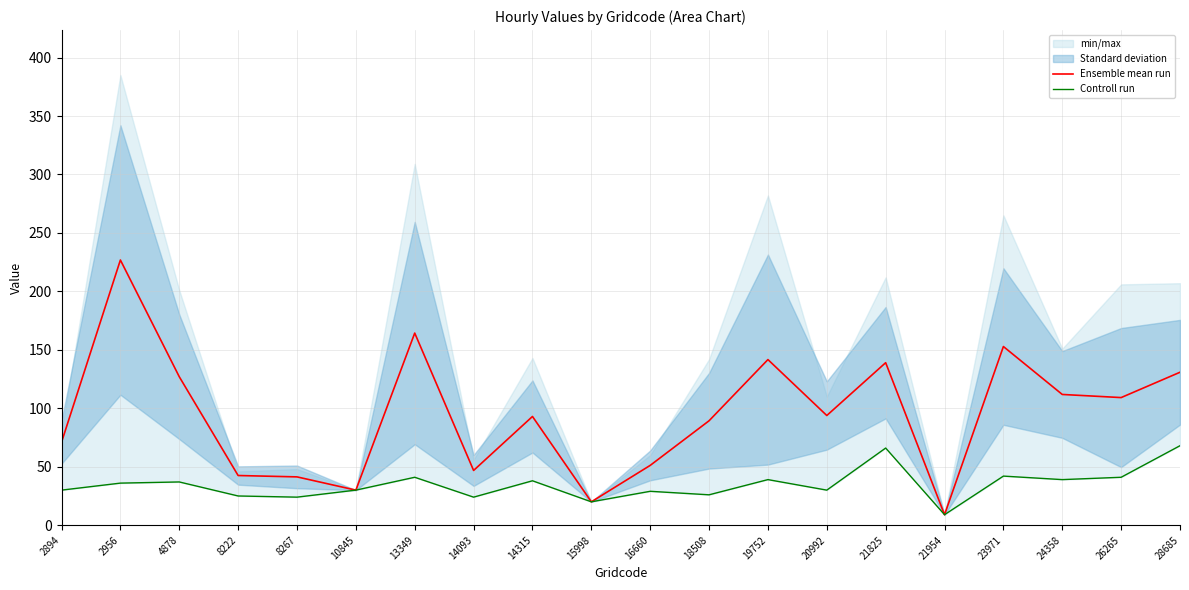

What is the value of the Controll run point at the 15th from the left?

66.0